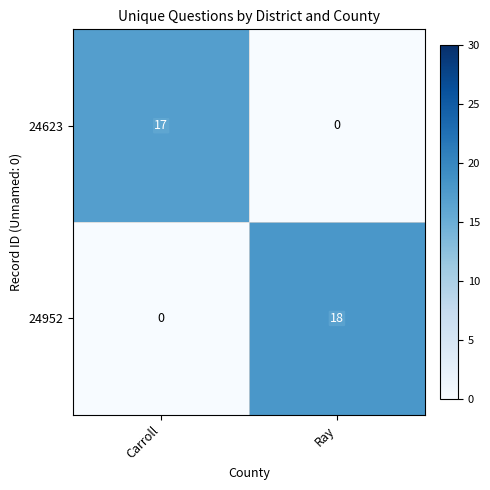

At which label is 24623 closest to 8?

Ray